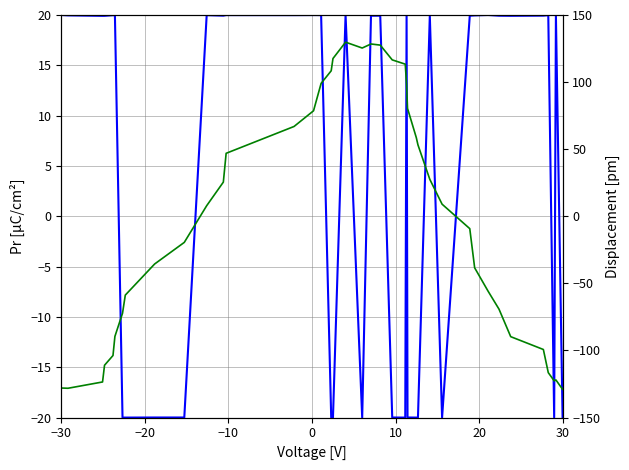

Is it true that col_1 equals 8.9 at 18?

False